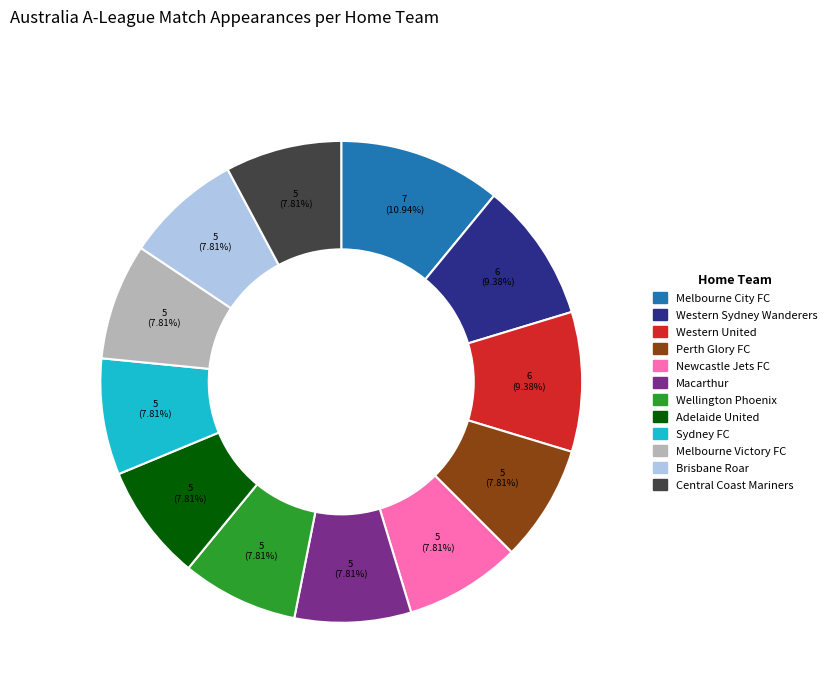

Count the number of slices in the pie.

12